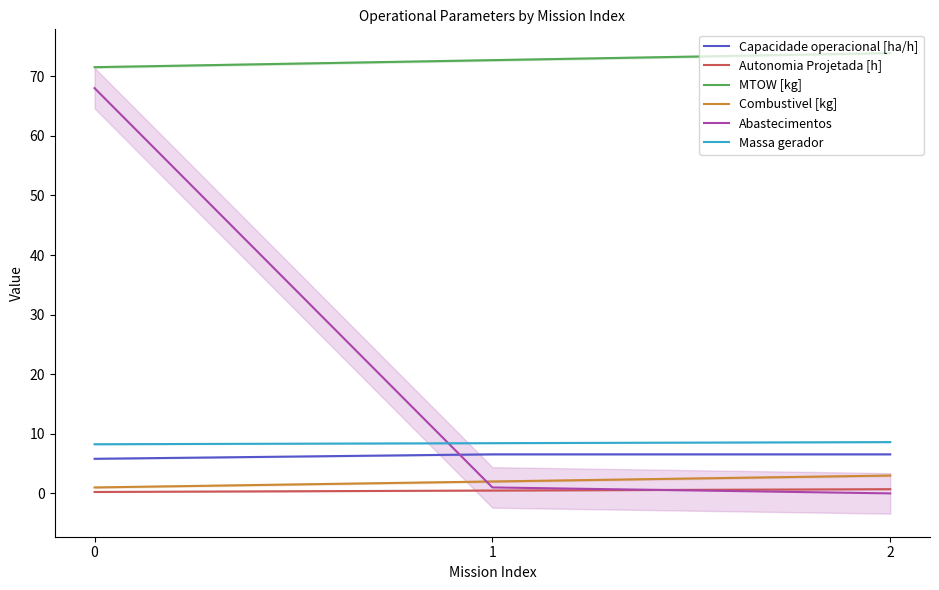

Reading left to right, list all the values displayed in this chart.

Capacidade operacional [ha/h]: 5.8	6.6	6.6
Autonomia Projetada [h]: 0.2	0.5	0.7
MTOW [kg]: 71.5	72.7	73.9
Combustivel [kg]: 1.0	2.0	3.0
Abastecimentos: 68.0	1.0	0.0
Massa gerador: 8.2	8.4	8.6